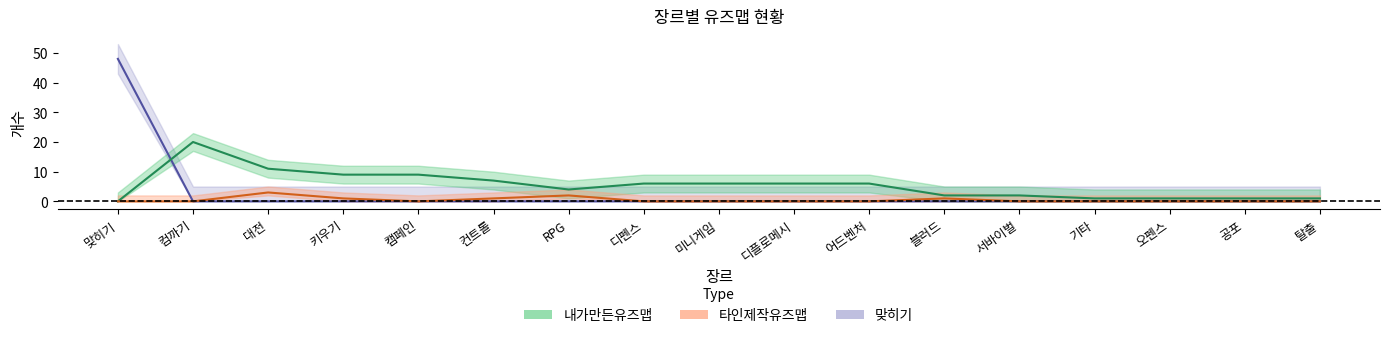

In 타인제작유즈맵, how many points are lower than both neighbors (excluding endpoints)?

1